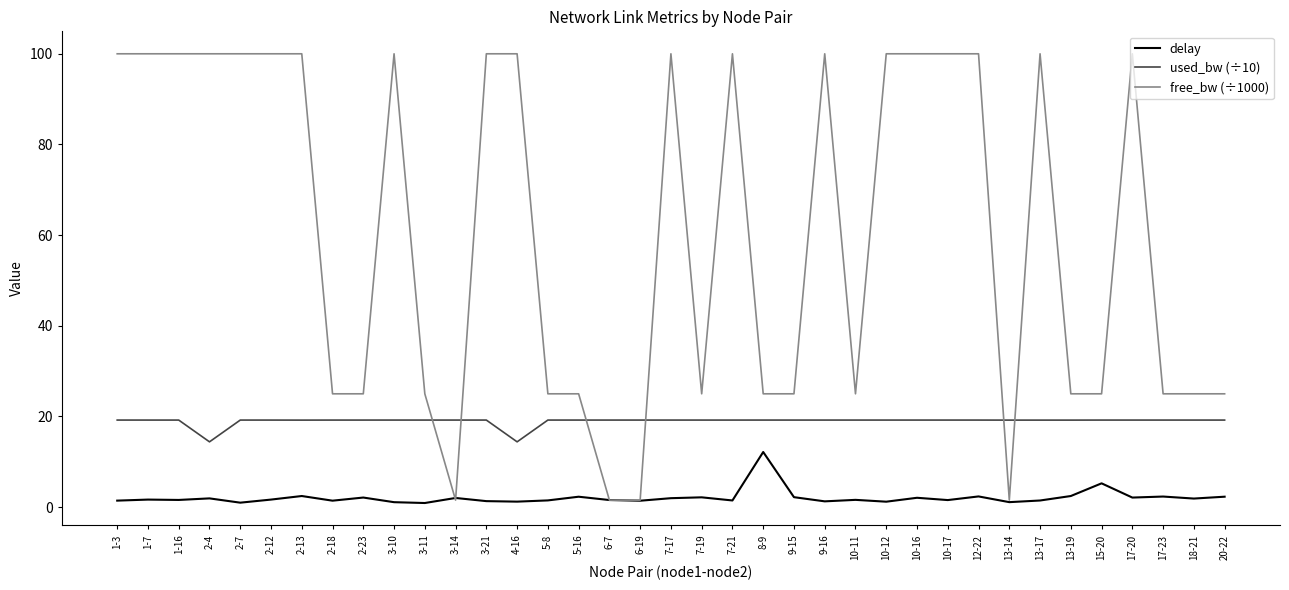

True or false: used_bw (÷10) has a value of 19.2 at 12-22.

True